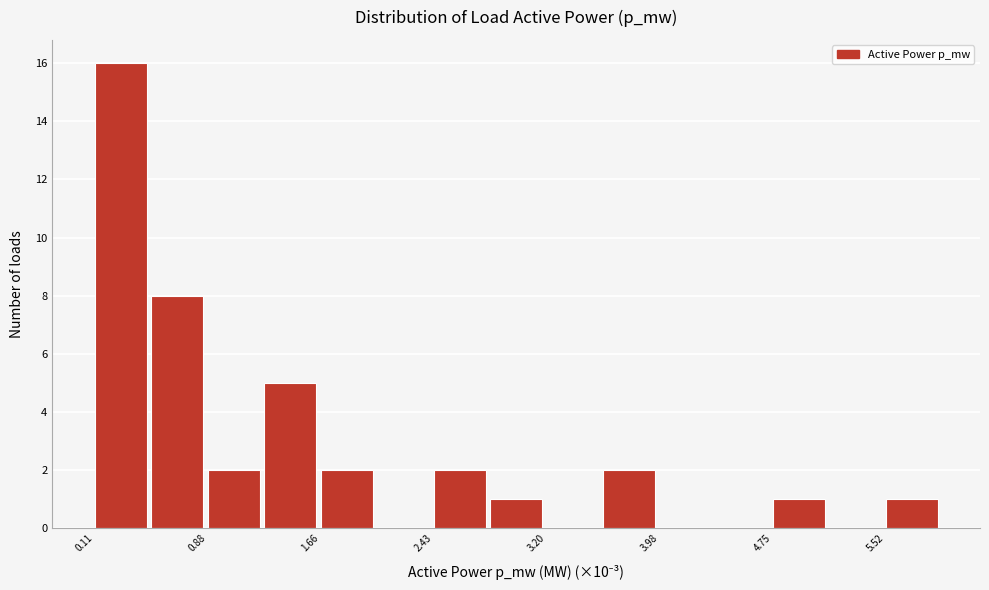

Read against the x-axis, roughly where is the centre of the tallest bar?

0.3